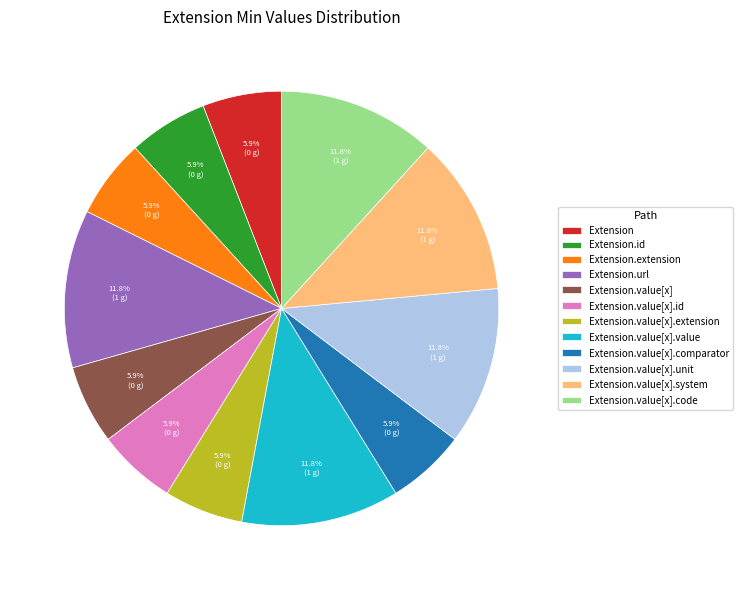

How many segments does this pie chart have?

12